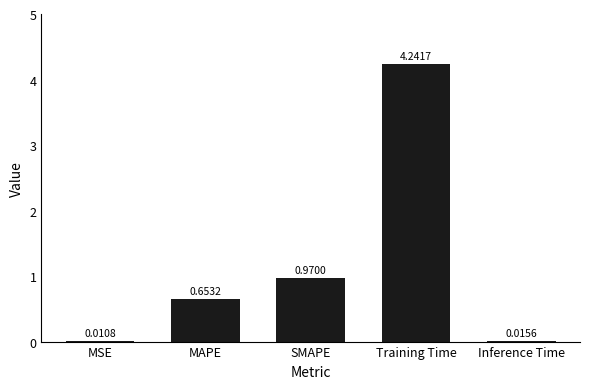

What is the sum of all values?

5.9